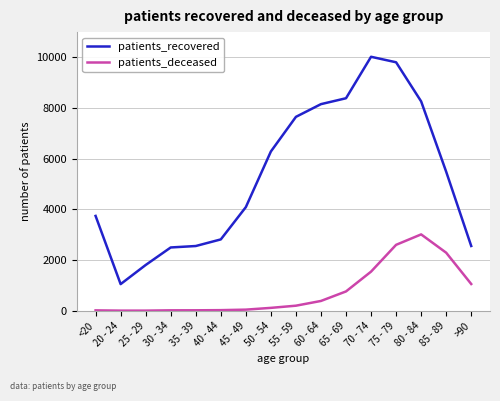

How many lines are shown in the chart?

2